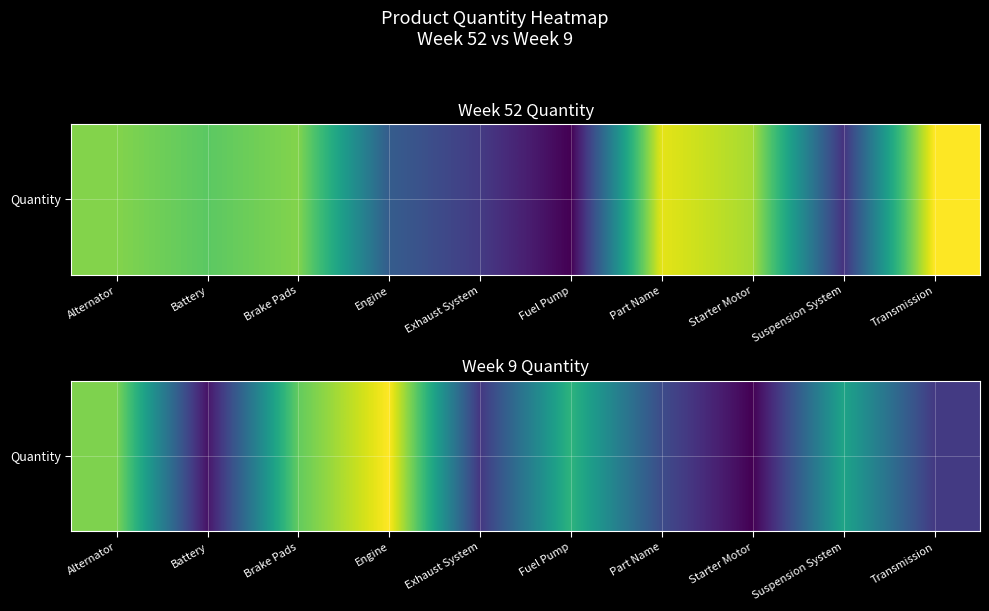

Which has a higher value, Engine or Suspension System?

Engine